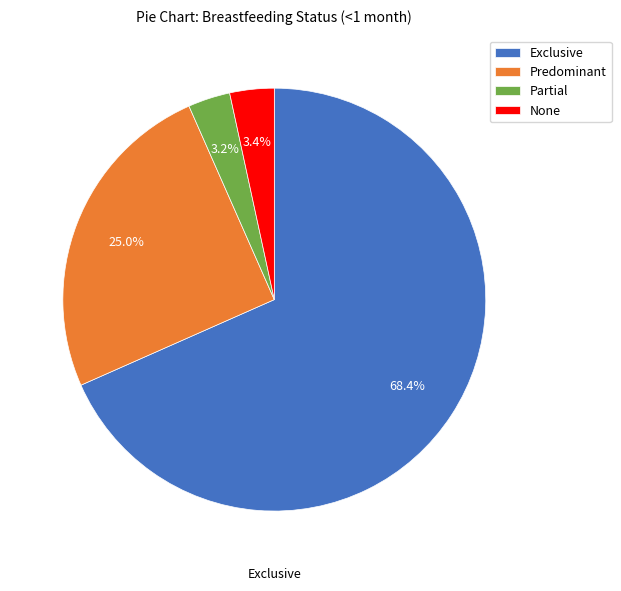

Is the sum of Partial and None greater than half?

No